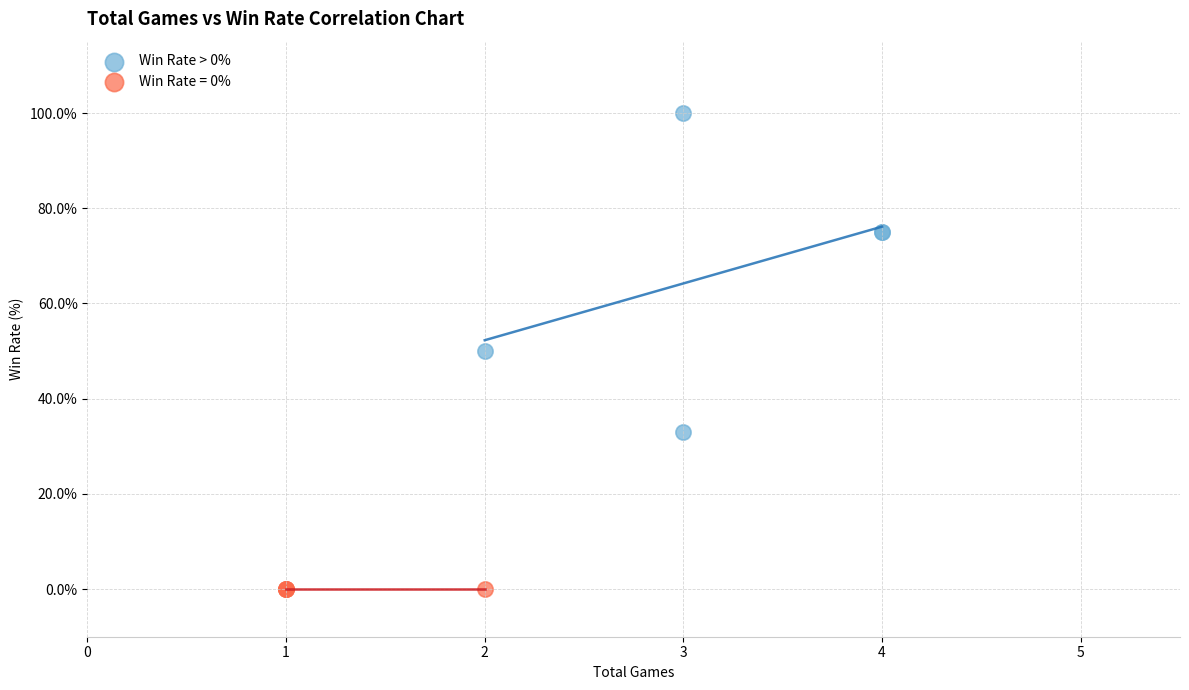

Which series contains the lowest Y value?

Win Rate = 0%